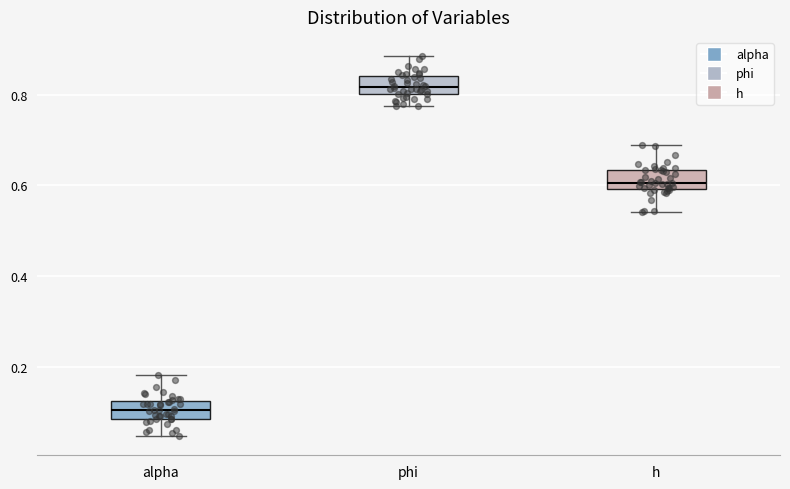

Where does the lower whisker of the box for h end on the y-axis? The values are not printed on the chart, so give them approximately, as read against the axis.

0.54